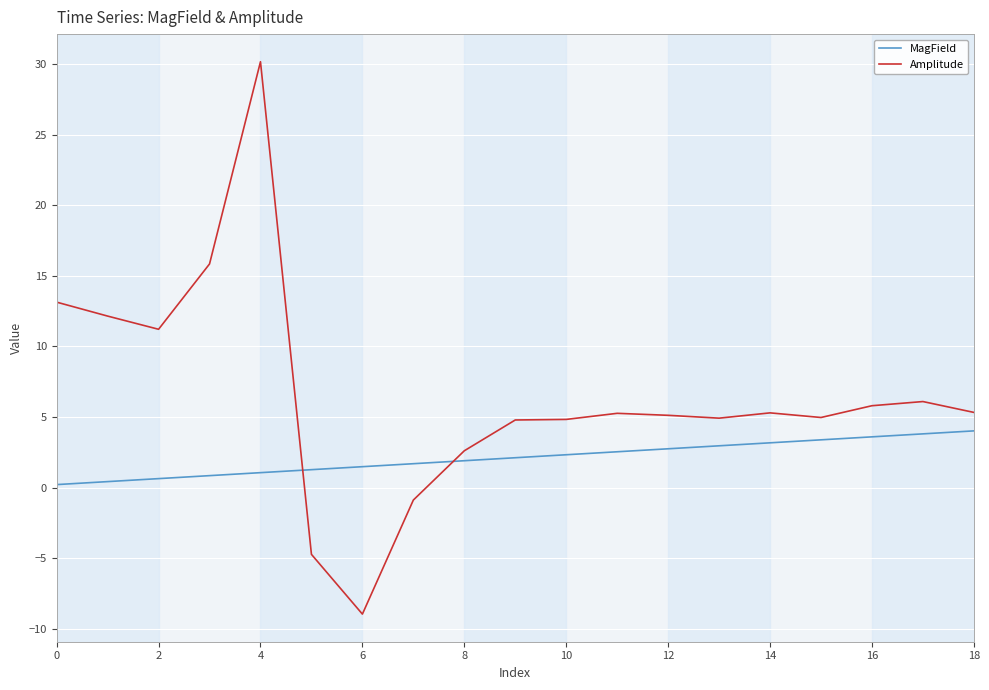

Which series has the largest total across all categories?

Amplitude